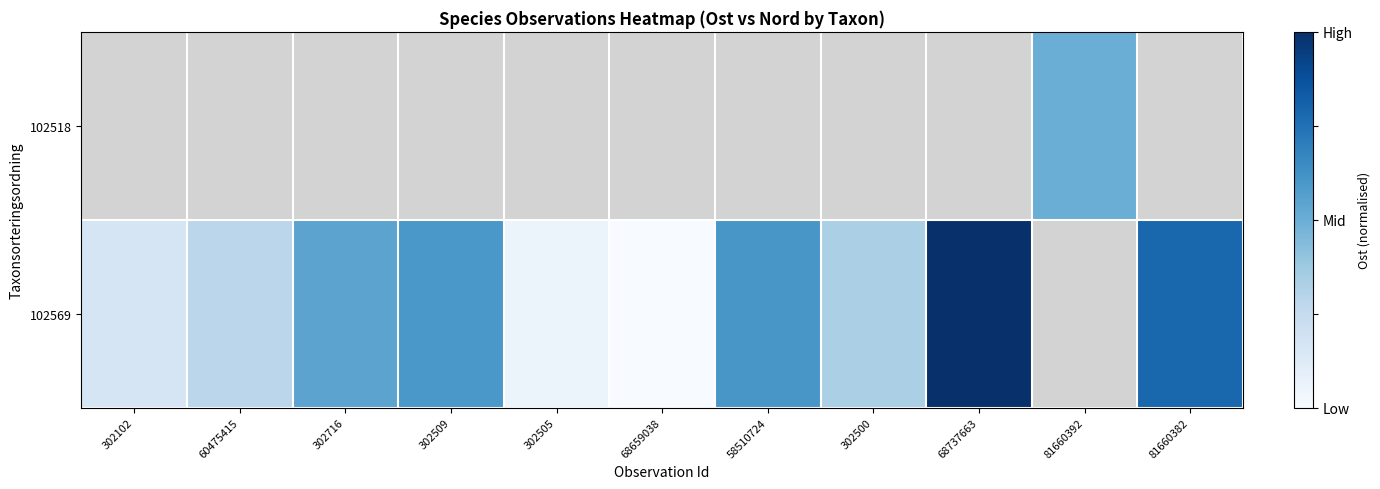

Which category has the lowest value in the 102569 series?

68659038